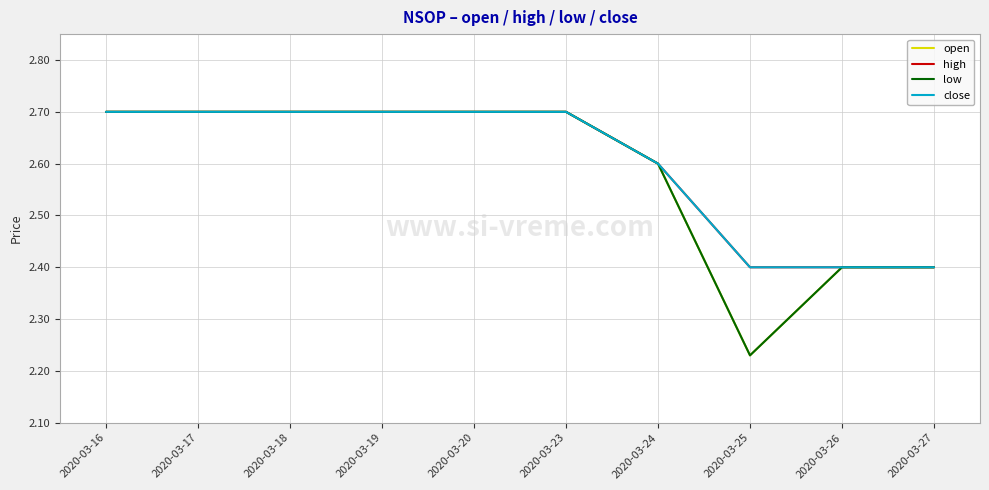

What is the average value of the low series?

2.6